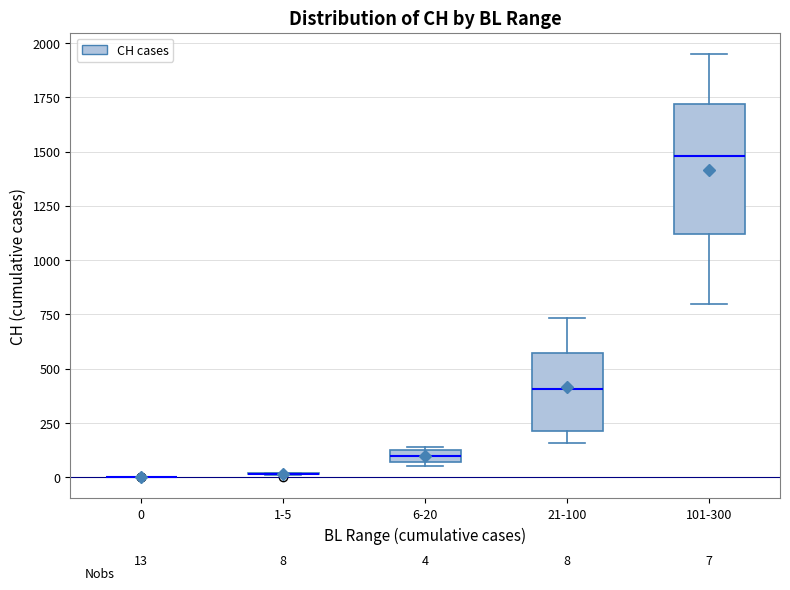

Comparing the boxes themselves (not the whiskers), which one is the tallest?

101-300